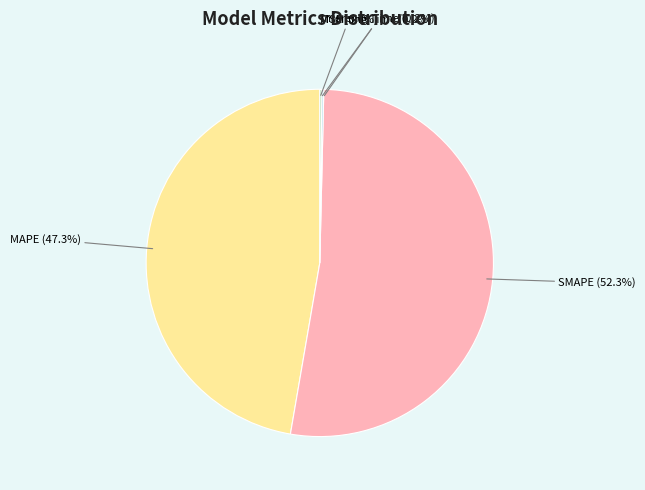

Does SMAPE (52.3%) represent more than half of the total?

Yes